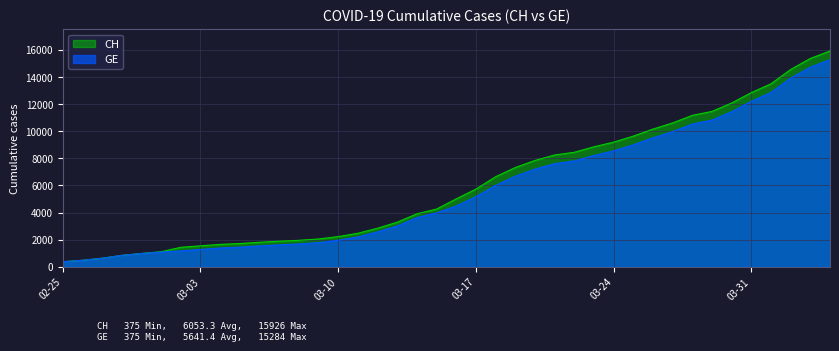

How many data points in CH are less than 5012?

20